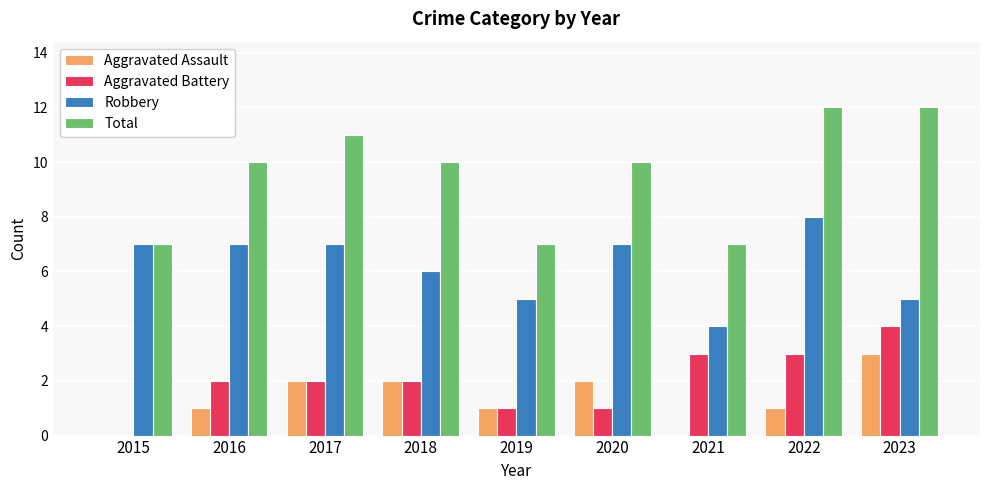

What is the maximum value shown in the chart?

12